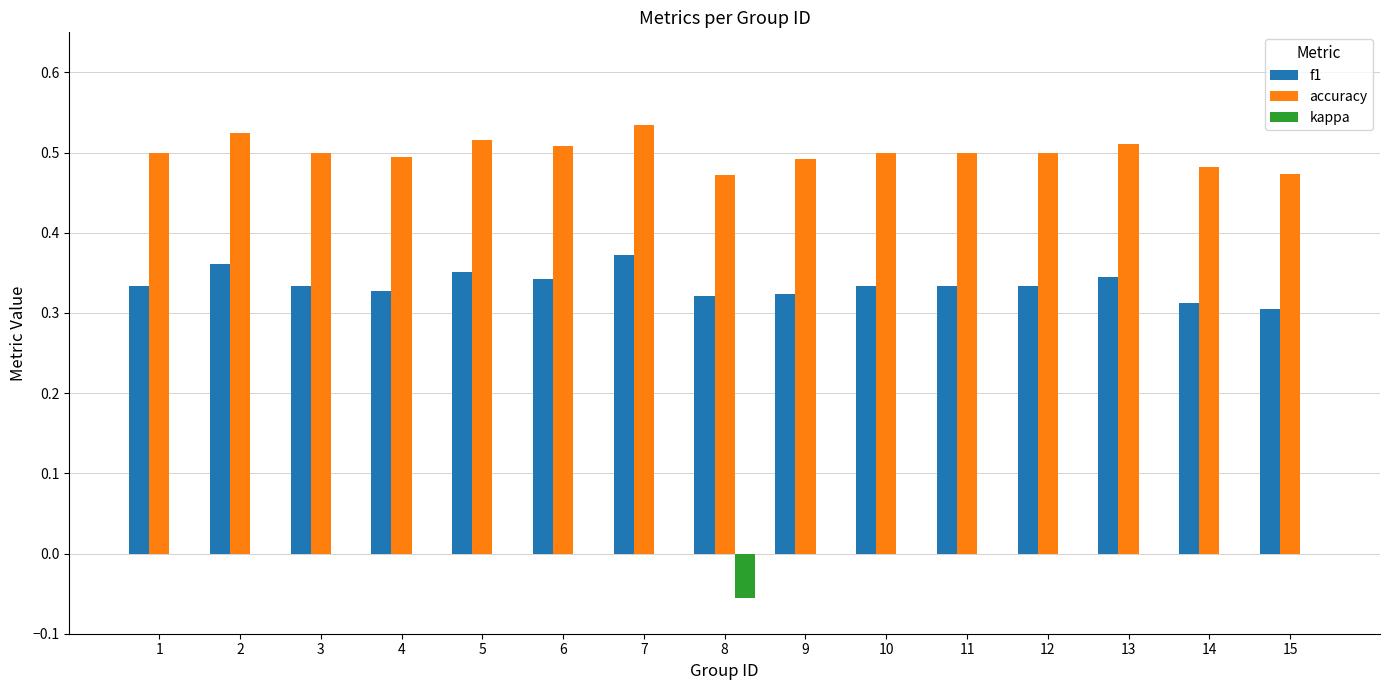

The value of accuracy at 4 is 0.5. True or false?

True